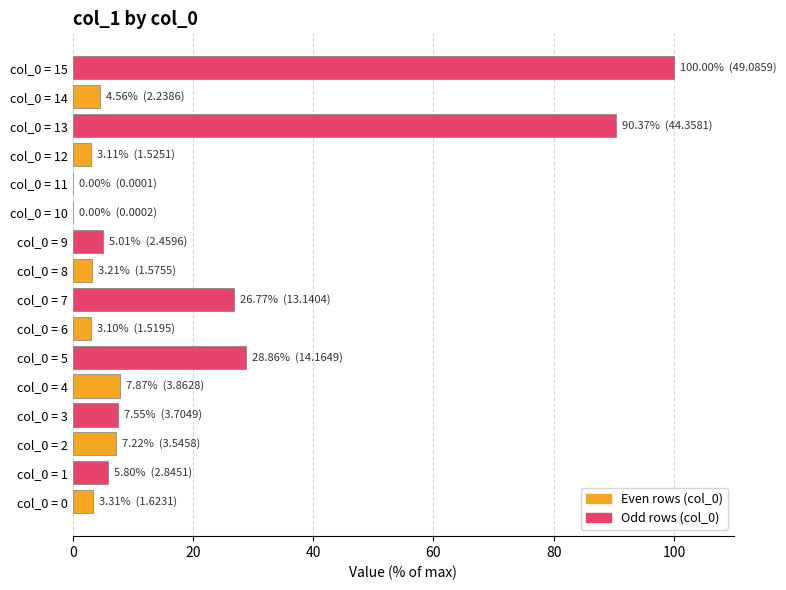

The chart shows a value of 90.4 at col_0 = 13. True or false?

True